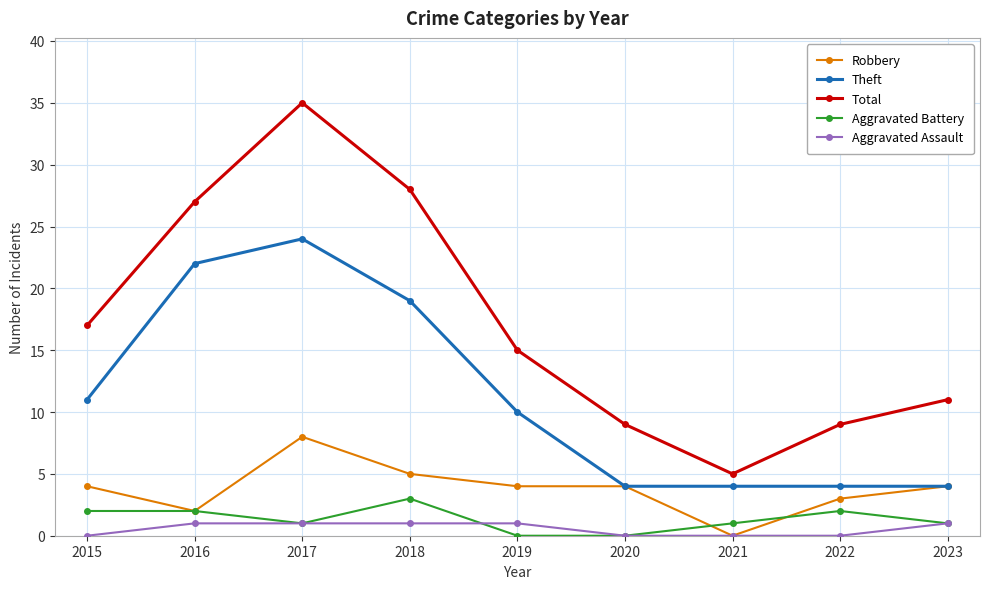

True or false: Total and Robbery intersect in this chart.

False